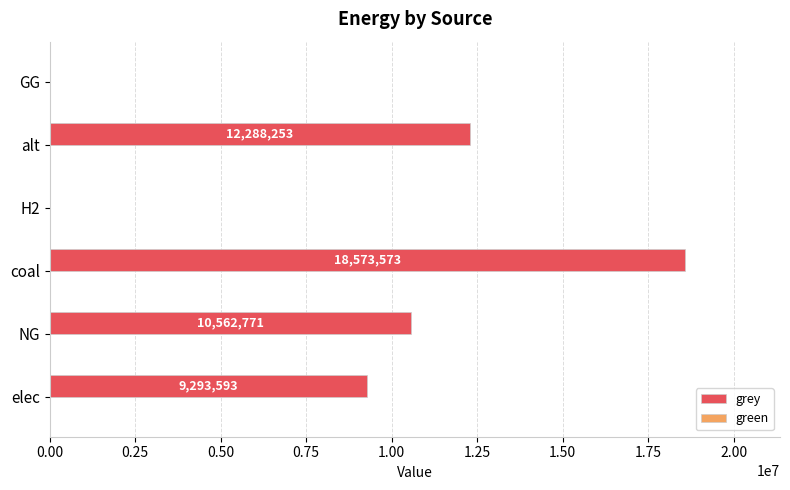

What is the sum of all values?

50718190.0